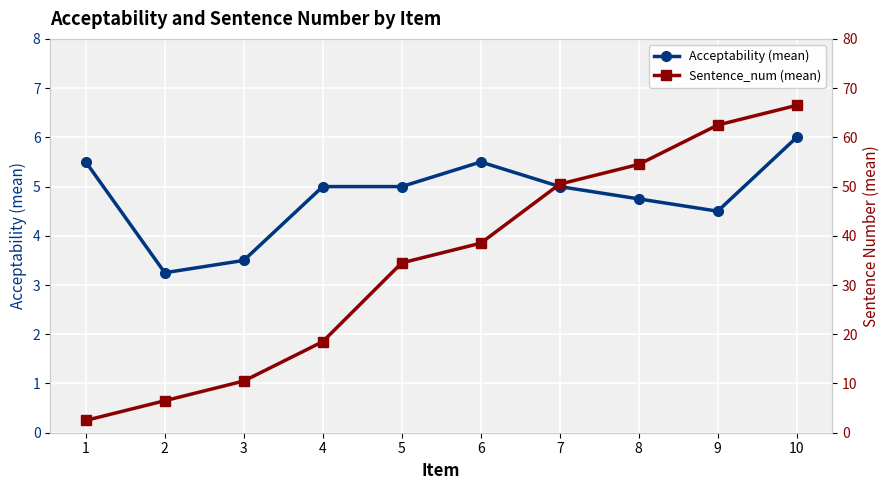

What is the value of the Acceptability (mean) point at the 3rd from the left?

3.5